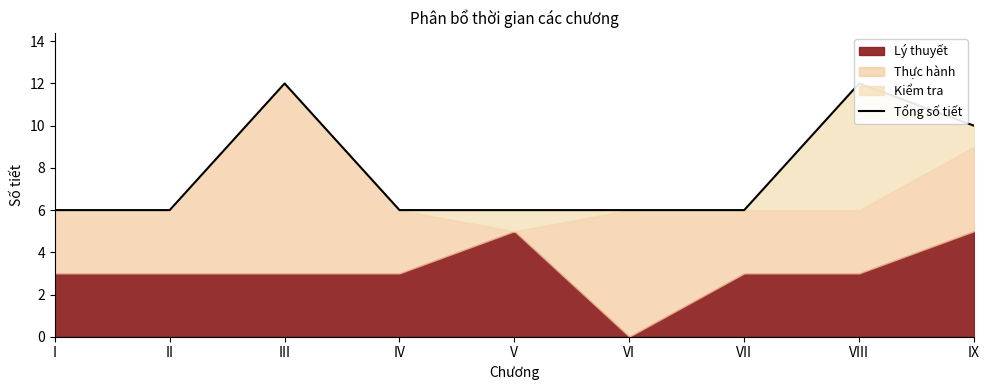

True or false: the data shows 3 at VIII.

False